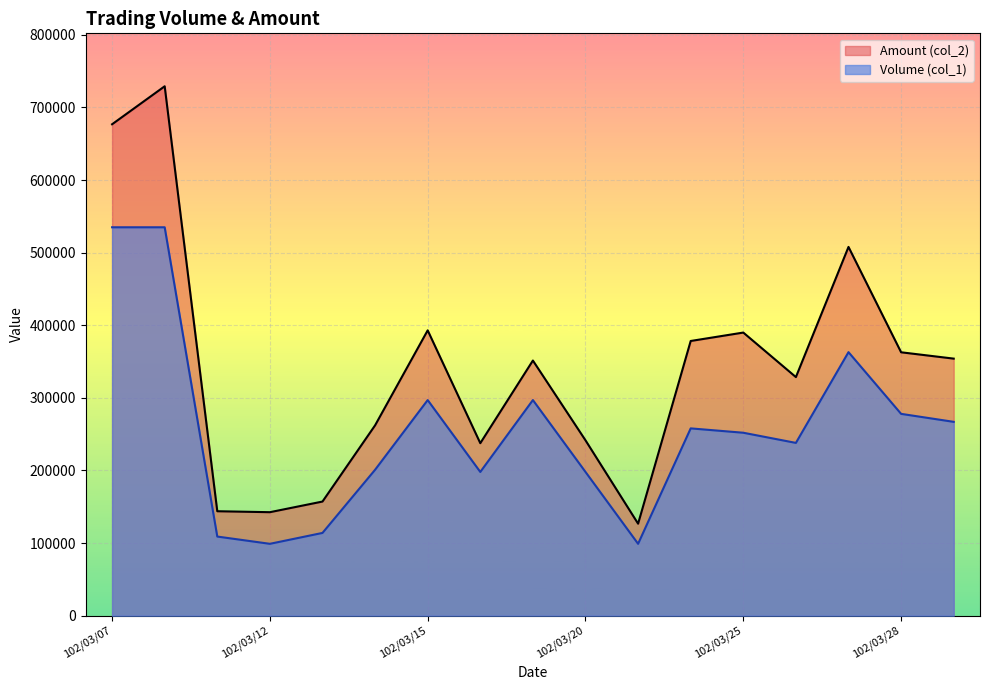

What is the difference between the Volume (col_1) values at 102/03/25 and 102/03/18?

54000